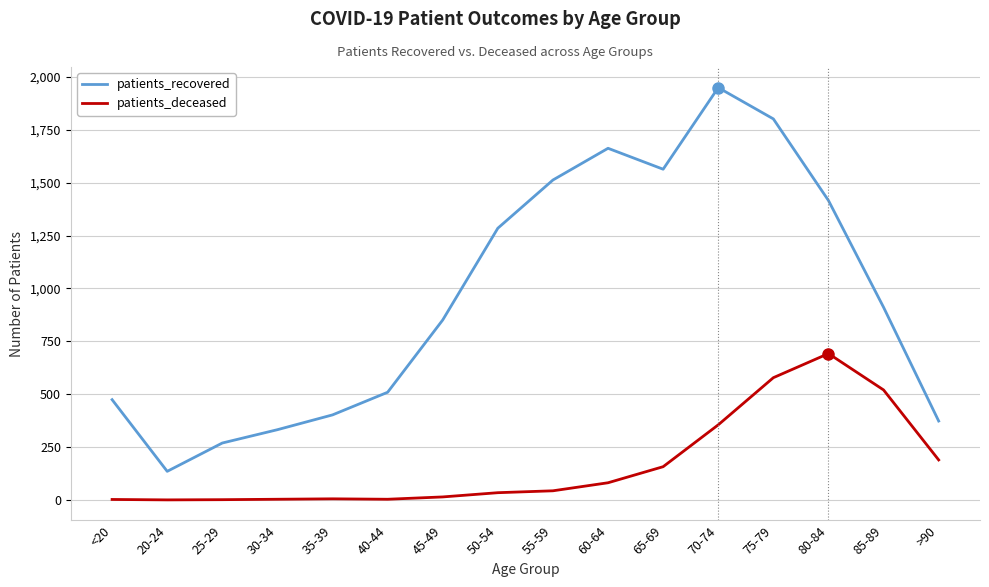

How many lines are shown in the chart?

2